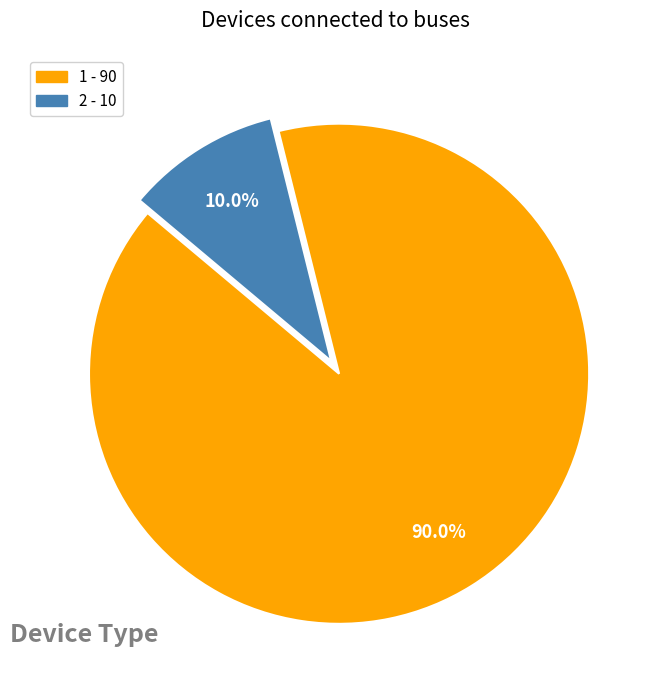

What percentage do 1 and 2 together represent?

100.0%